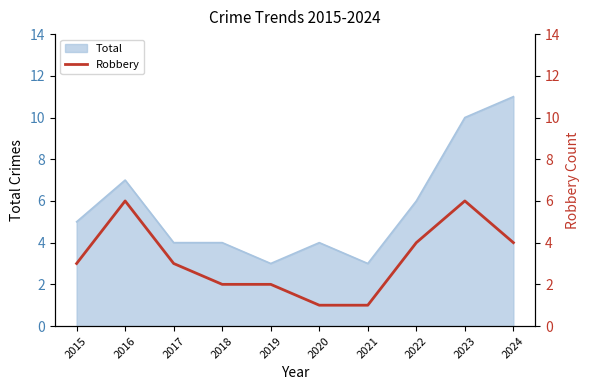

The Total series shows 3 at 2021. True or false?

True